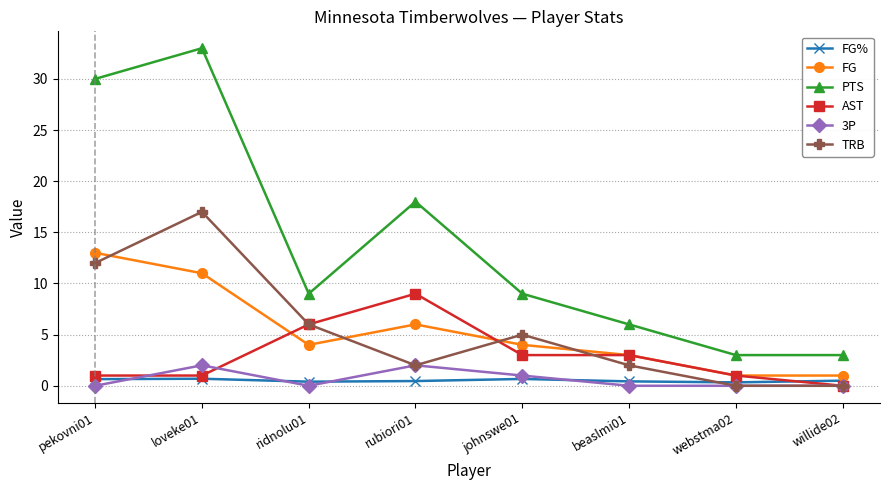

How many lines are shown in the chart?

6